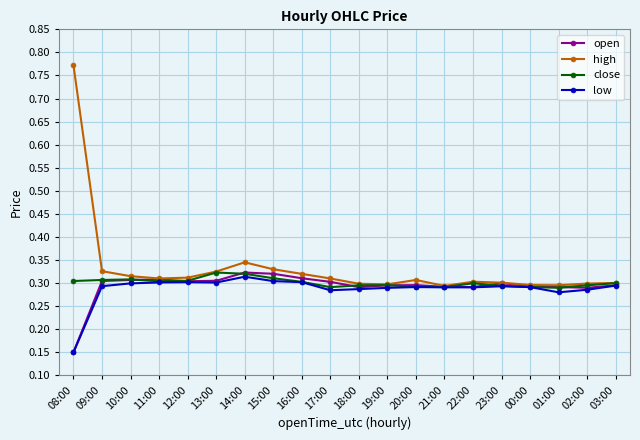

At which category is the sum across all series the highest?

08:00